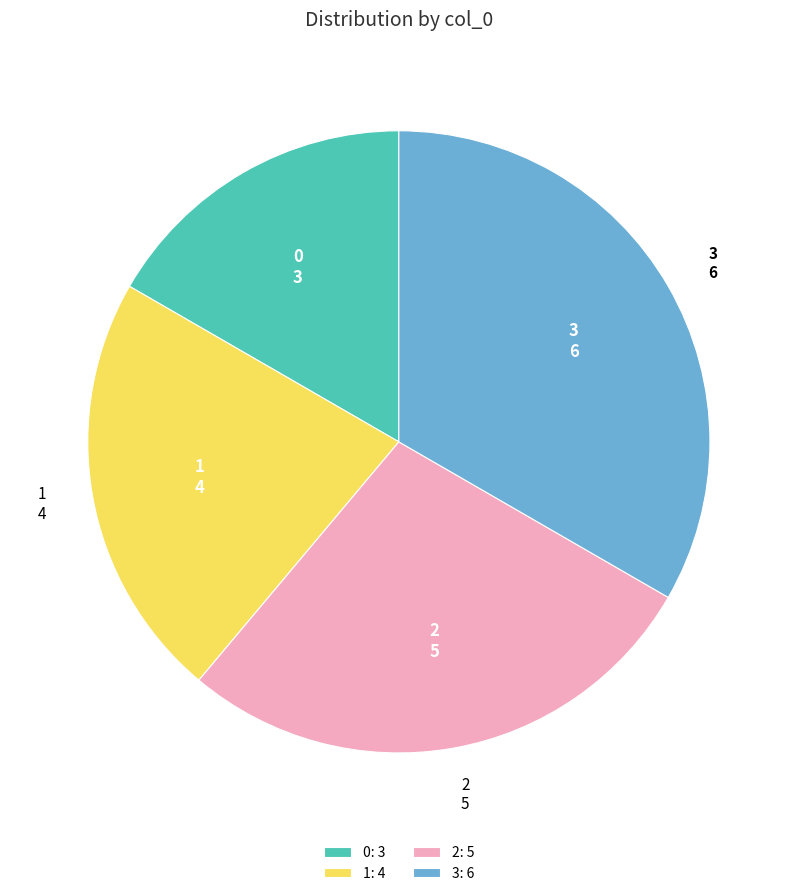

Is the sum of 0: 3 and 1: 4 greater than half?

No